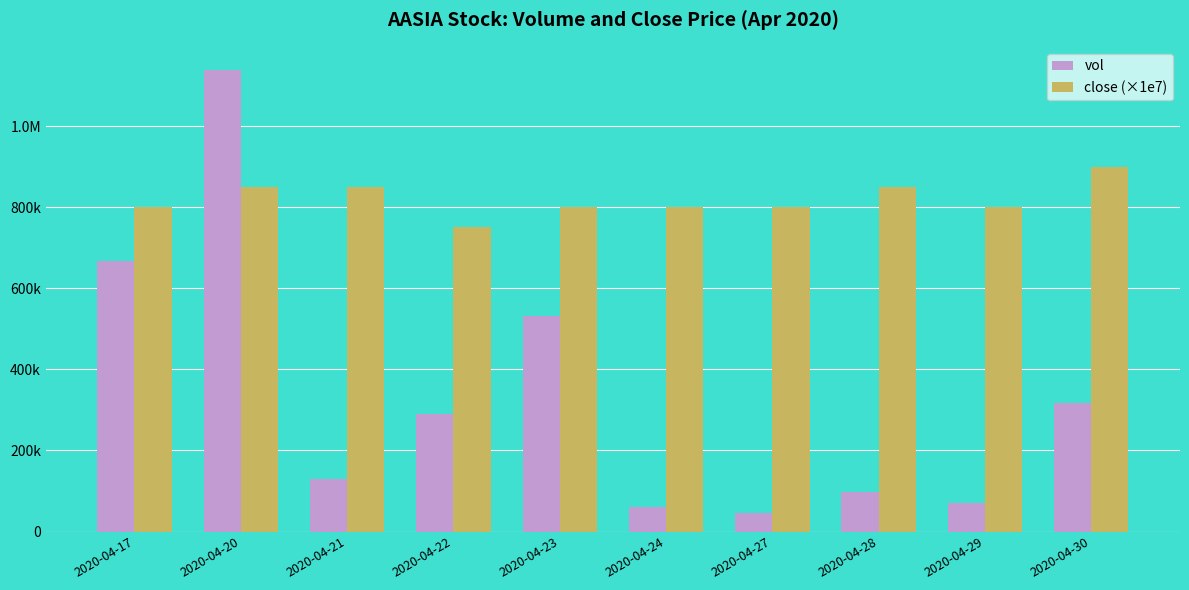

Read the close (×1e7) value at 2020-04-29.

800000.0